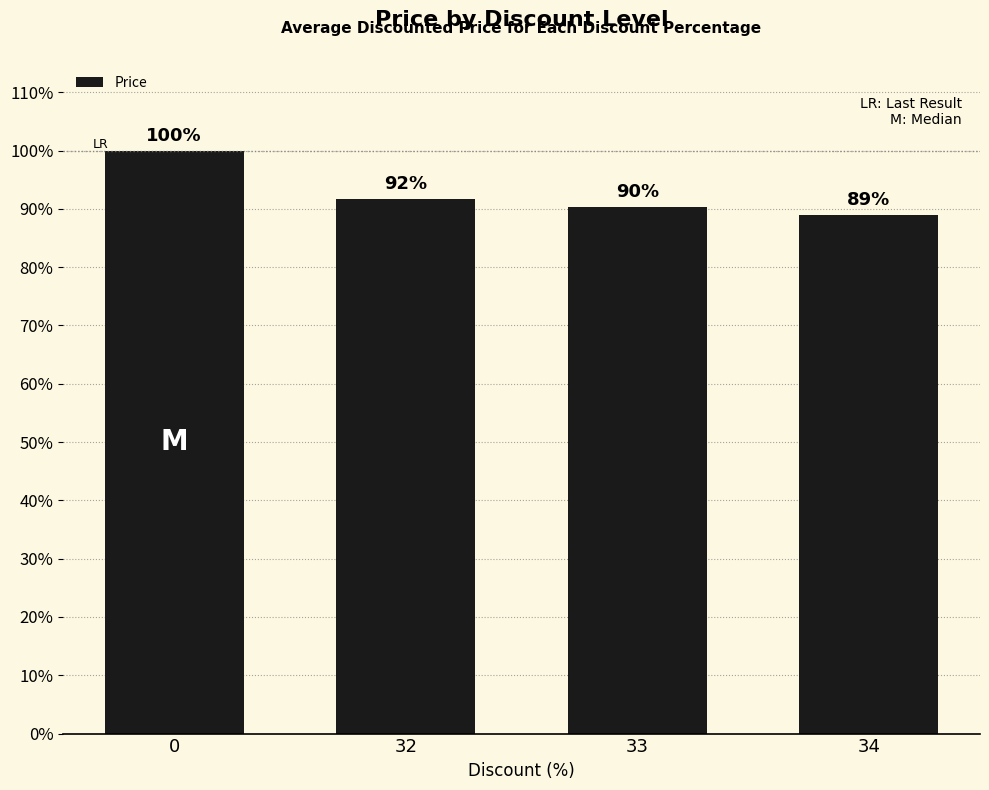

Does the chart contain any negative values?

No